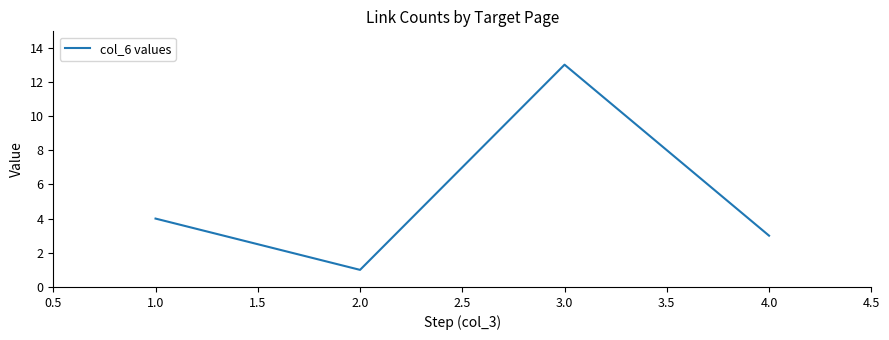

Rank the categories by value from lowest to highest.

2.0, 4.0, 1.0, 3.0